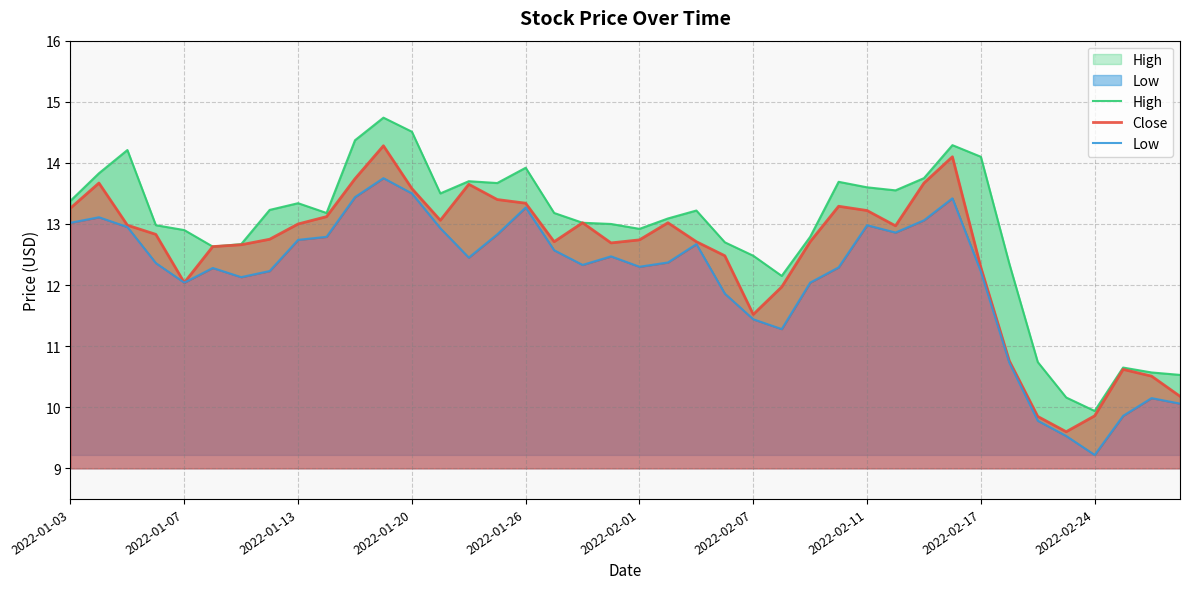

What are all the series names shown in the legend?

High, Close, Low